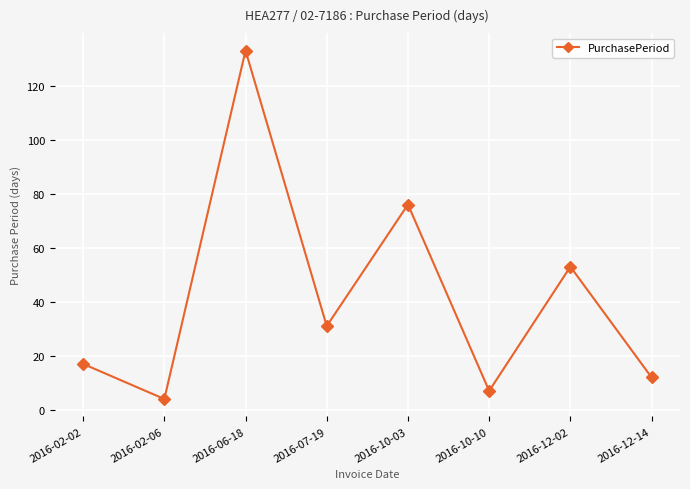

Count the number of categories in the chart.

8